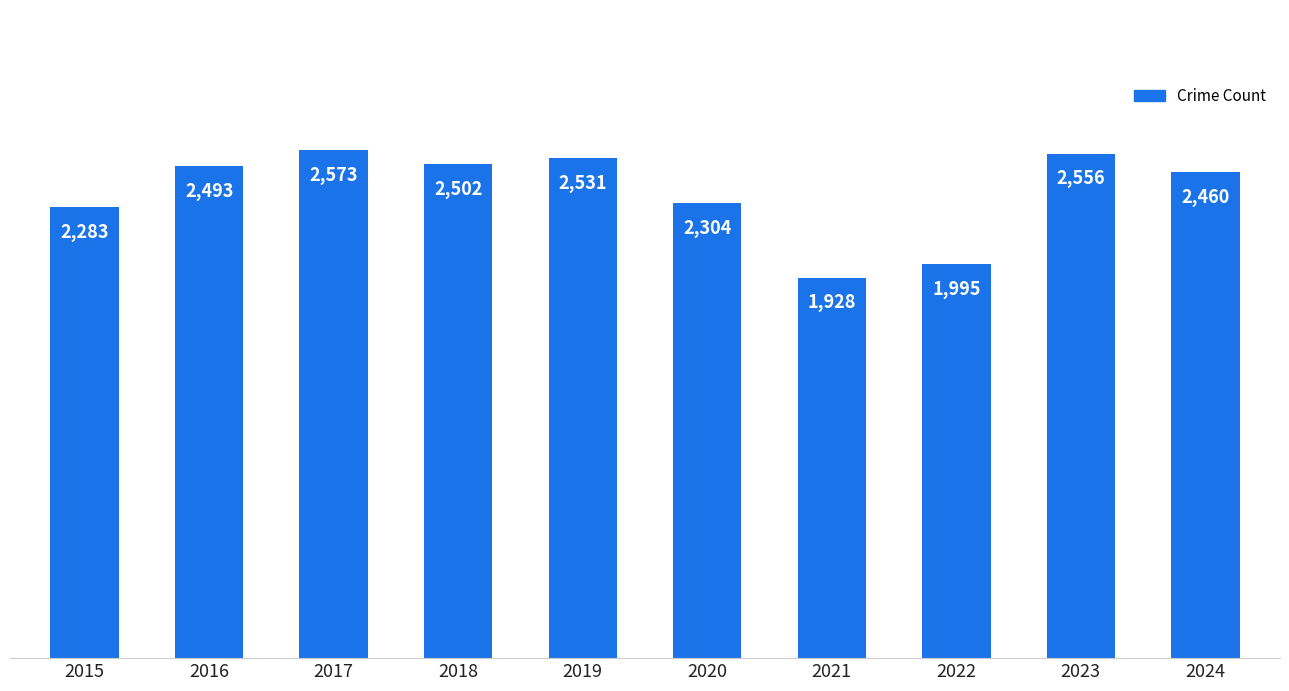

Is it true that the value at 2020 is 3858?

False